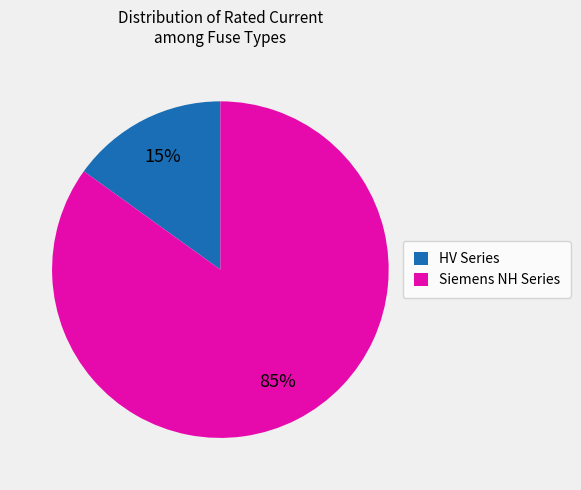

Rank the categories by value from lowest to highest.

HV Series, Siemens NH Series